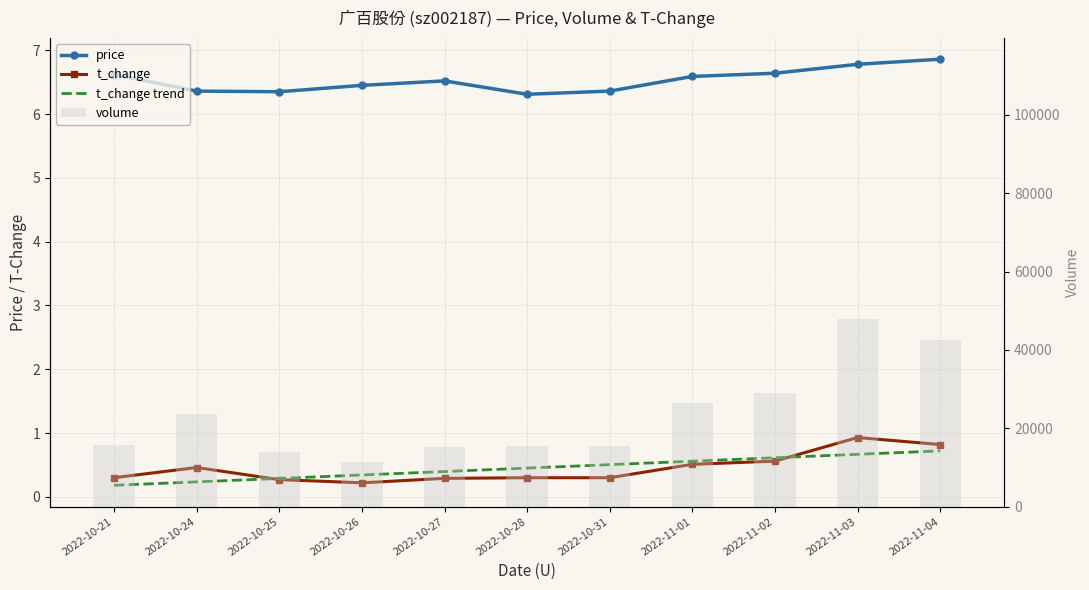

What is the difference between the t_change values at 2022-11-04 and 2022-10-24?

0.4